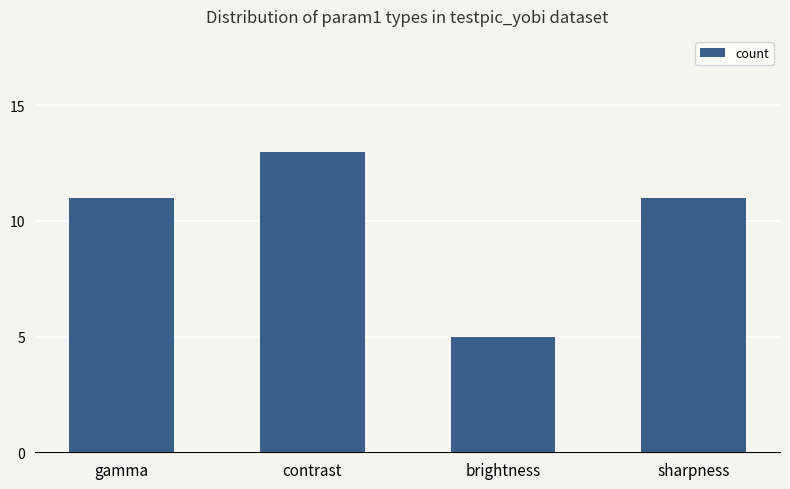

What is the ratio of the value at contrast to the value at brightness?

2.6